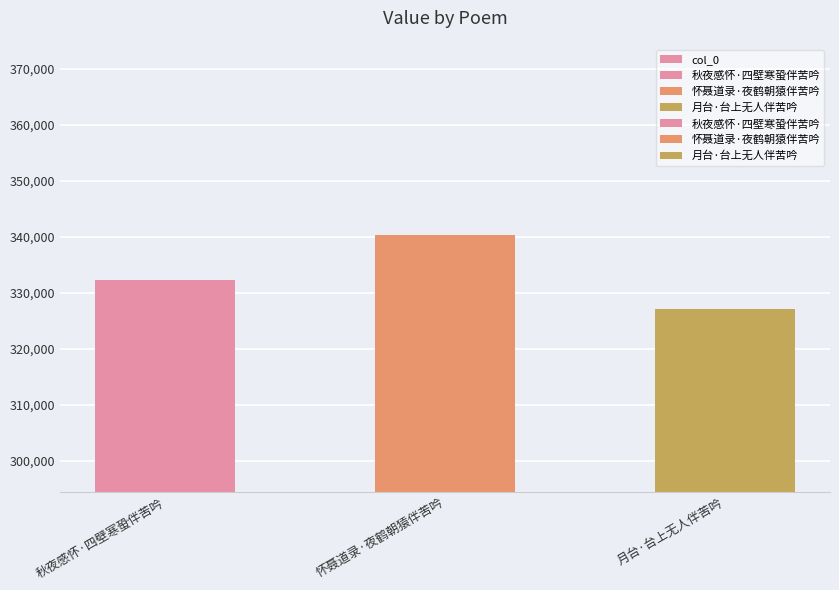

Which label corresponds to the smallest value in the chart?

月台·台上无人伴苦吟